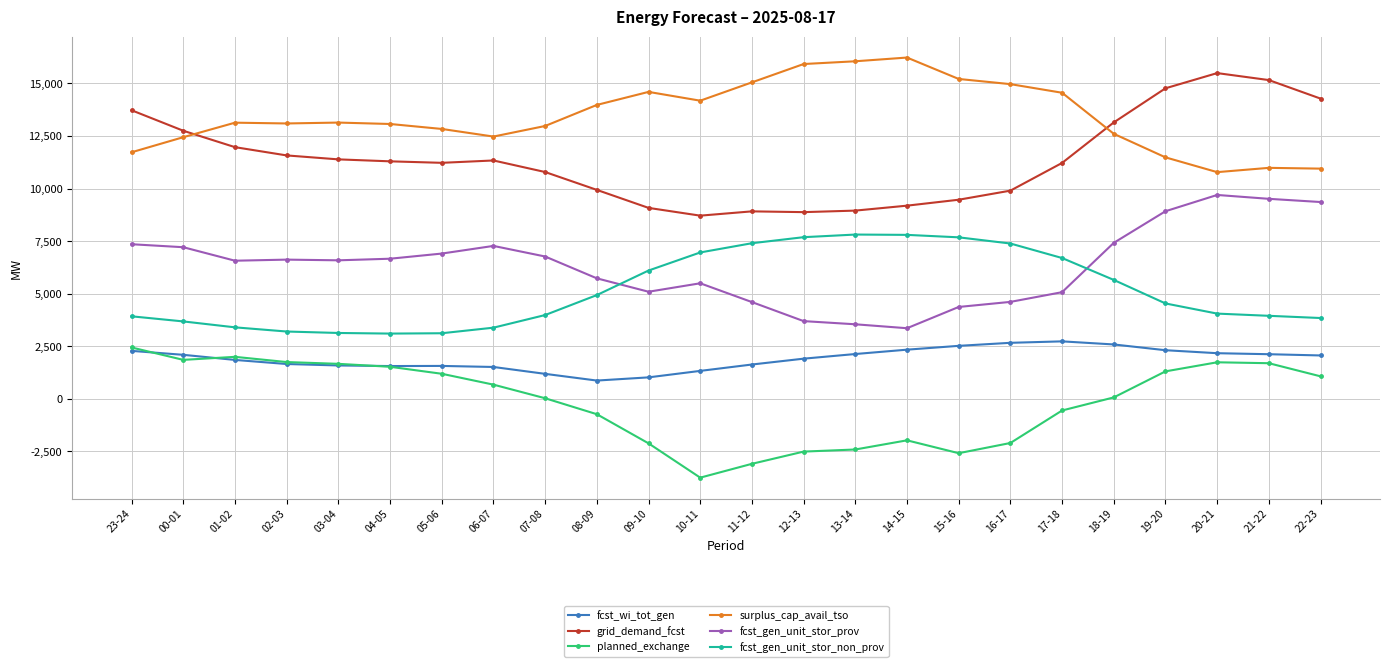

Between 23-24 and 11-12, which series saw the biggest shift?

planned_exchange